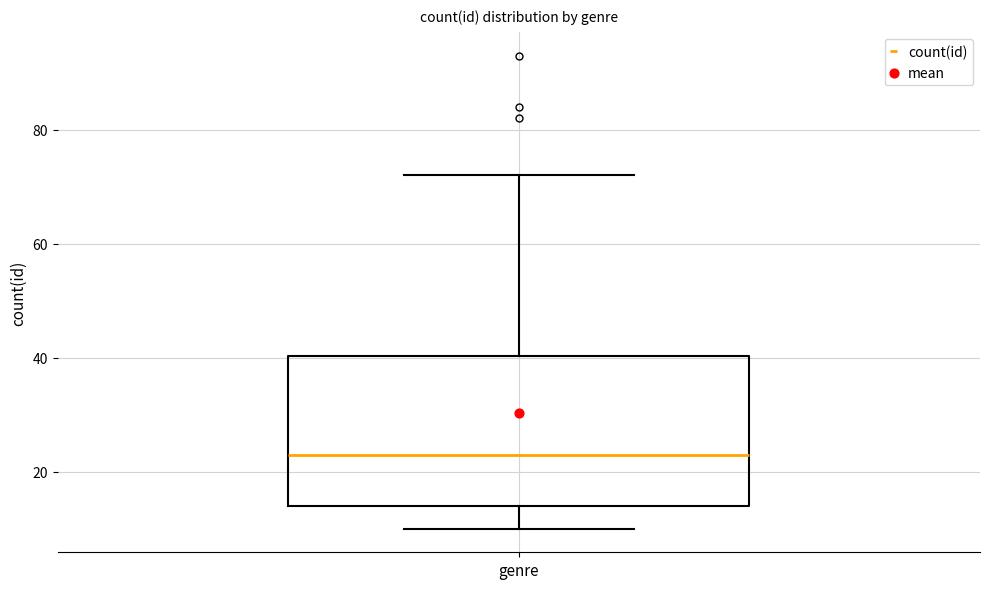

Read this box plot against the y-axis: the position of the median line, the range covered by the box, and the ends of both whiskers. The values are not printed on the chart, so give them approximately, as read against the axis.

median 24, box 14 to 40, whiskers 10 to 72